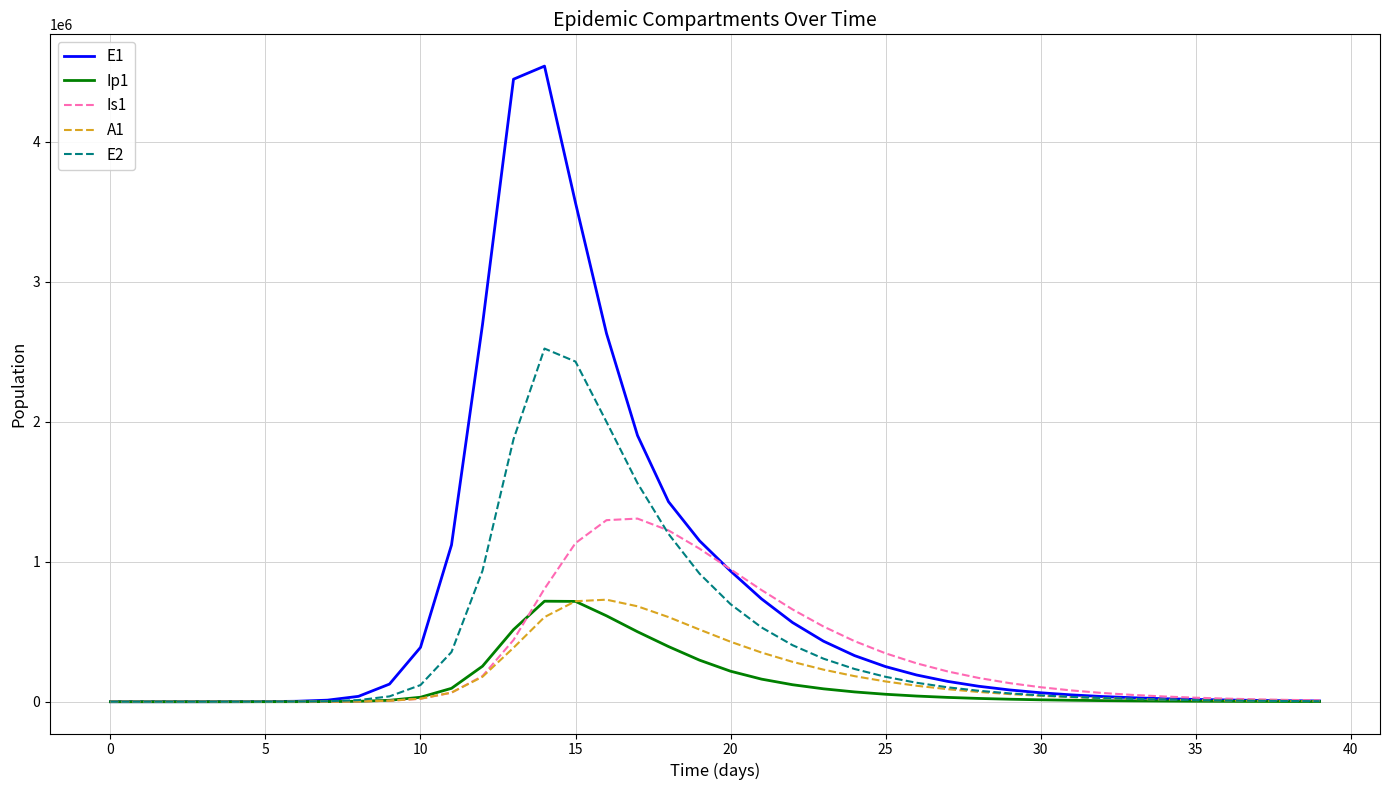

Which series has the largest total across all categories?

E1